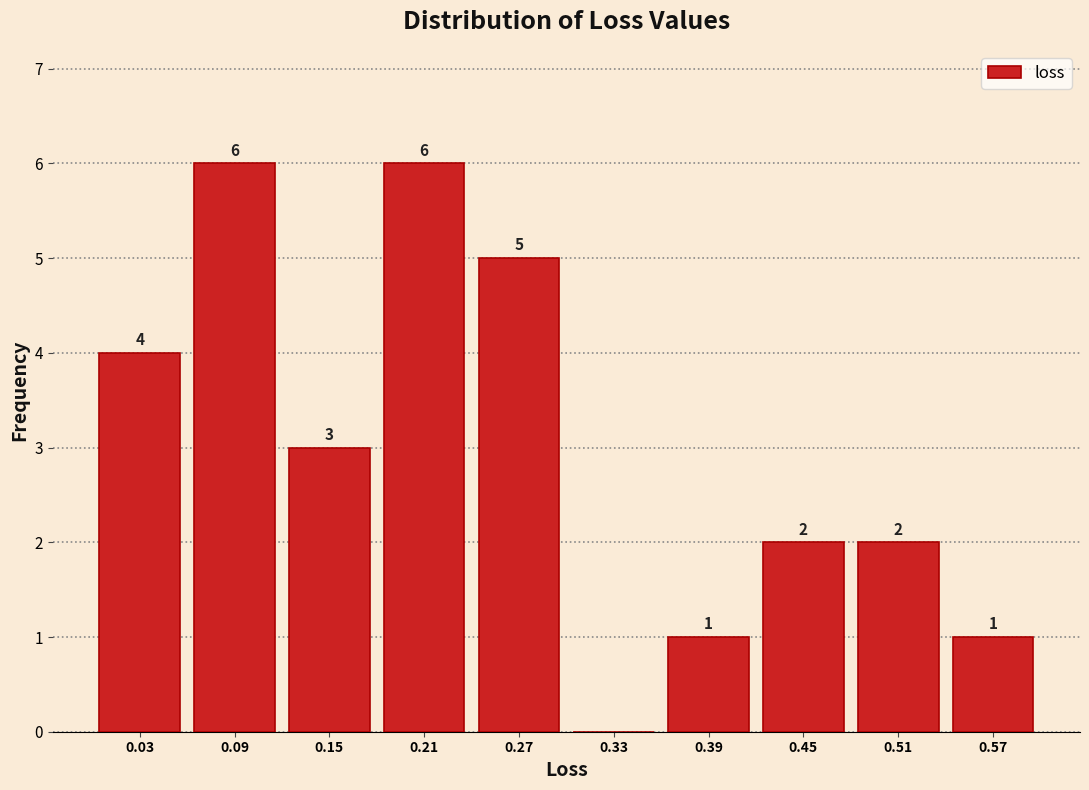

Reading left to right, extract all data points from this chart.

0.03=4	0.09=6	0.15=3	0.21=6	0.27=5	0.33=0	0.39=1	0.45=2	0.51=2	0.57=1